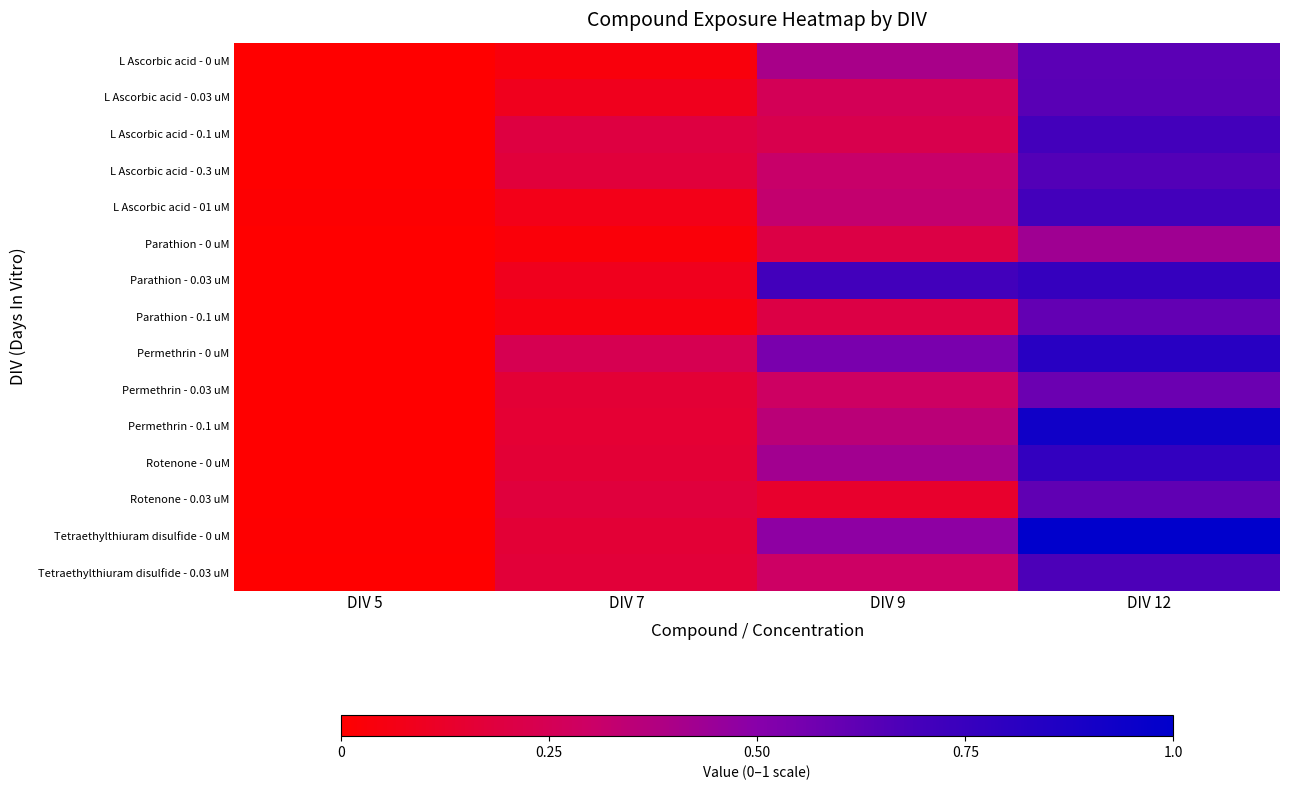

At DIV 7, list the series in order from smallest to largest.

Parathion - 0 uM, L Ascorbic acid - 0 uM, Parathion - 0.1 uM, L Ascorbic acid - 01 uM, L Ascorbic acid - 0.03 uM, Parathion - 0.03 uM, Permethrin - 0.1 uM, Permethrin - 0.03 uM, Tetraethylthiuram disulfide - 0 uM, Rotenone - 0 uM, Tetraethylthiuram disulfide - 0.03 uM, L Ascorbic acid - 0.3 uM, Rotenone - 0.03 uM, L Ascorbic acid - 0.1 uM, Permethrin - 0 uM